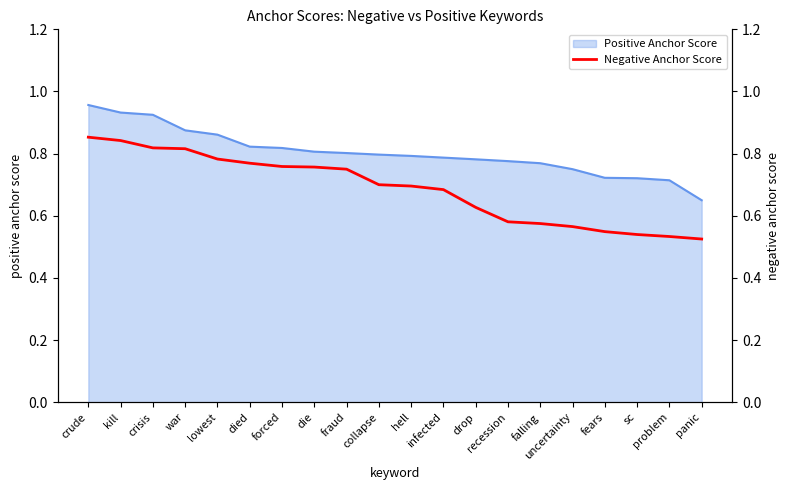

True or false: Positive Anchor Score has a value of 0.3 at crisis.

False